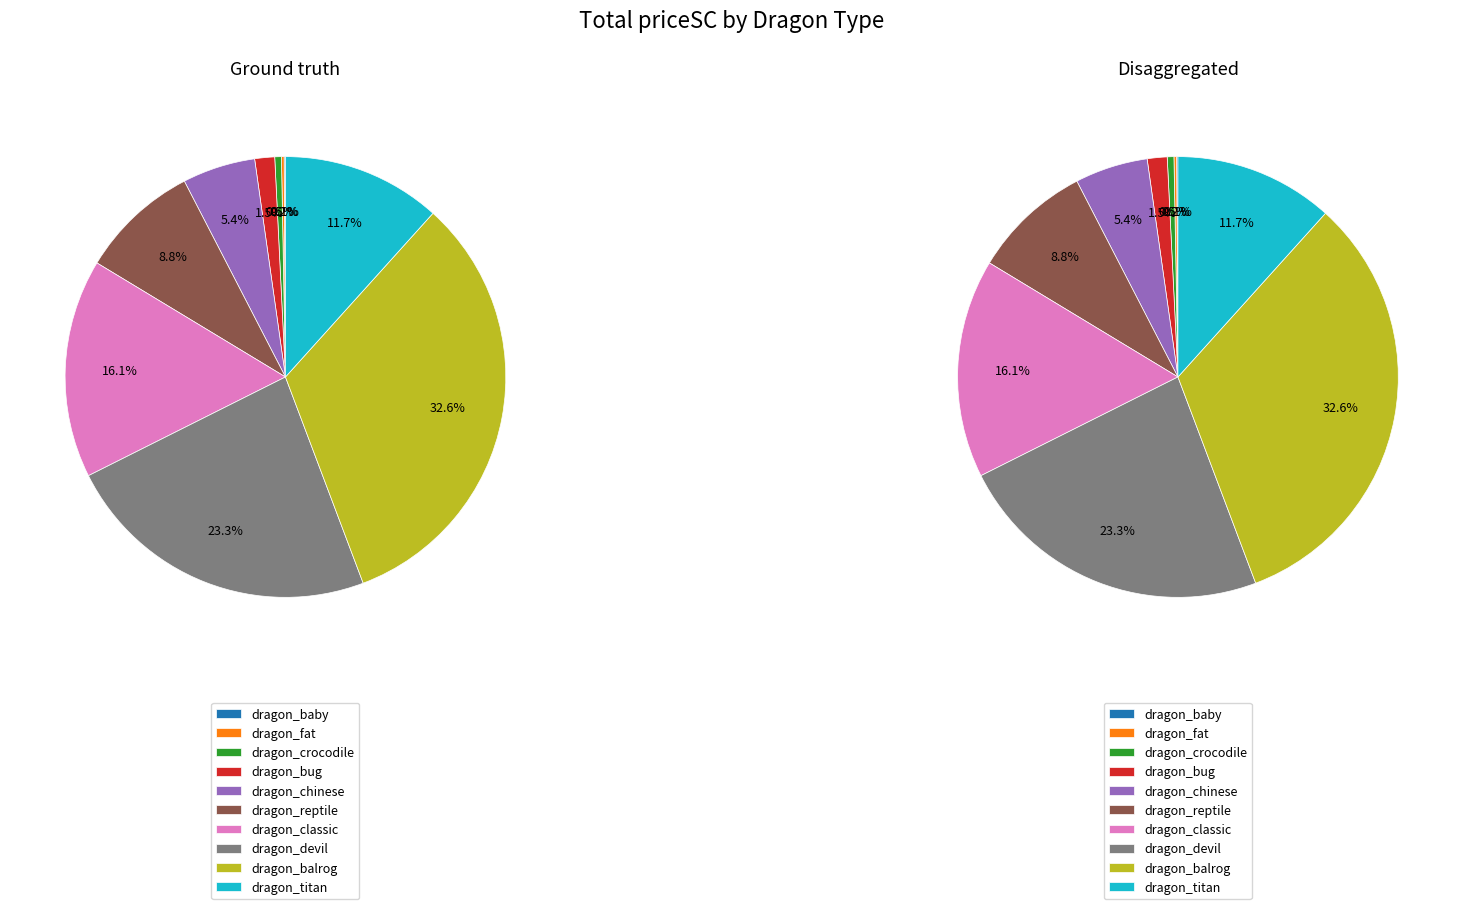

Which category has the biggest portion of the pie?

dragon_balrog